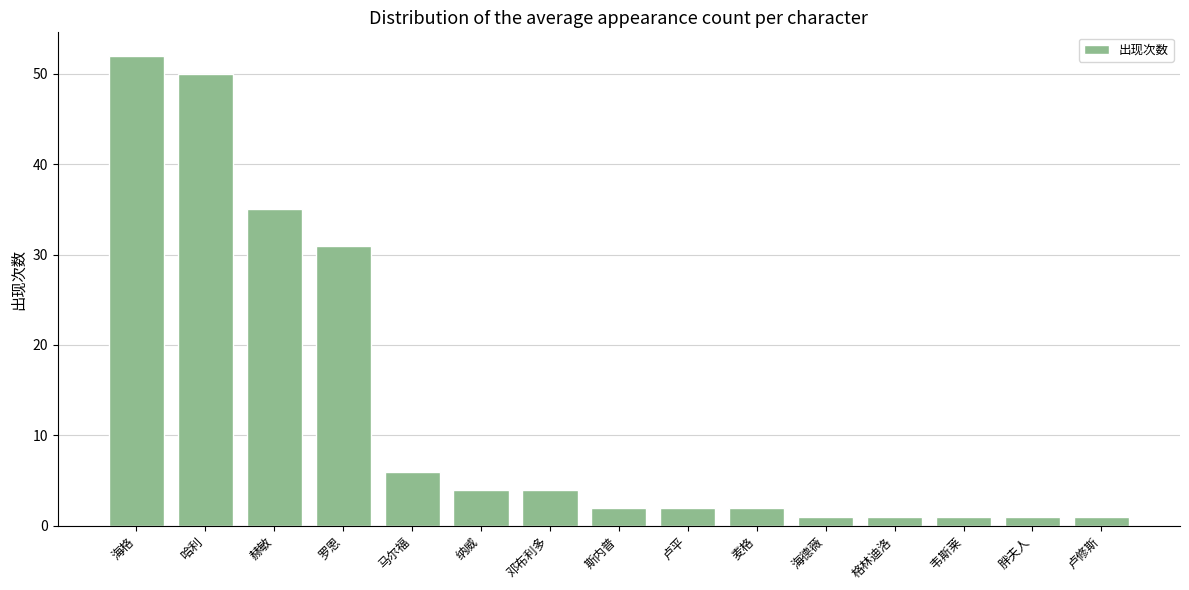

What is the sum of the values at 纳威 and 格林迪洛?

5